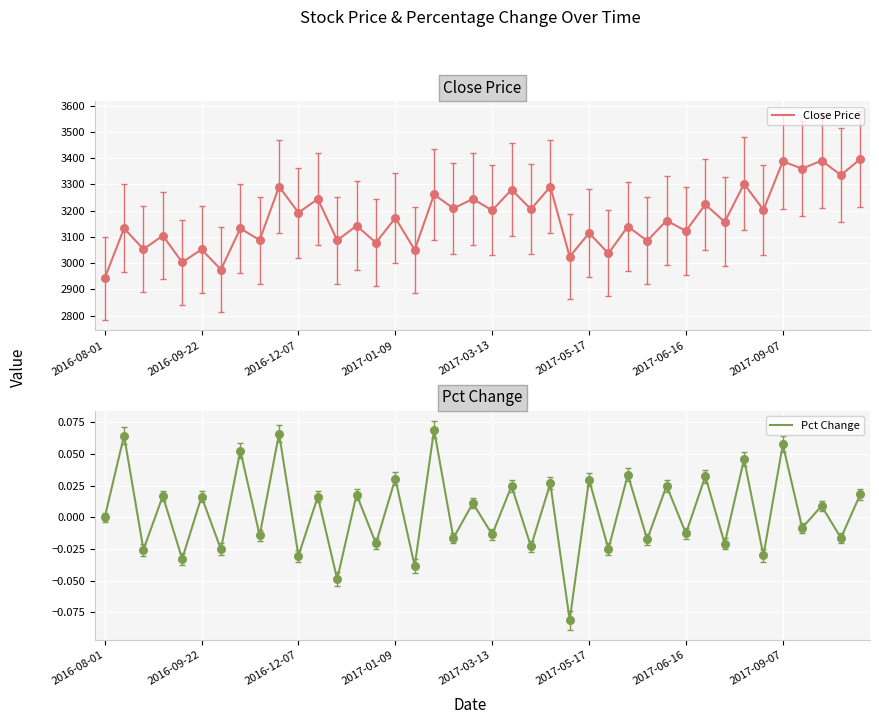

Which series has the widest spread of Y values?

Close Price